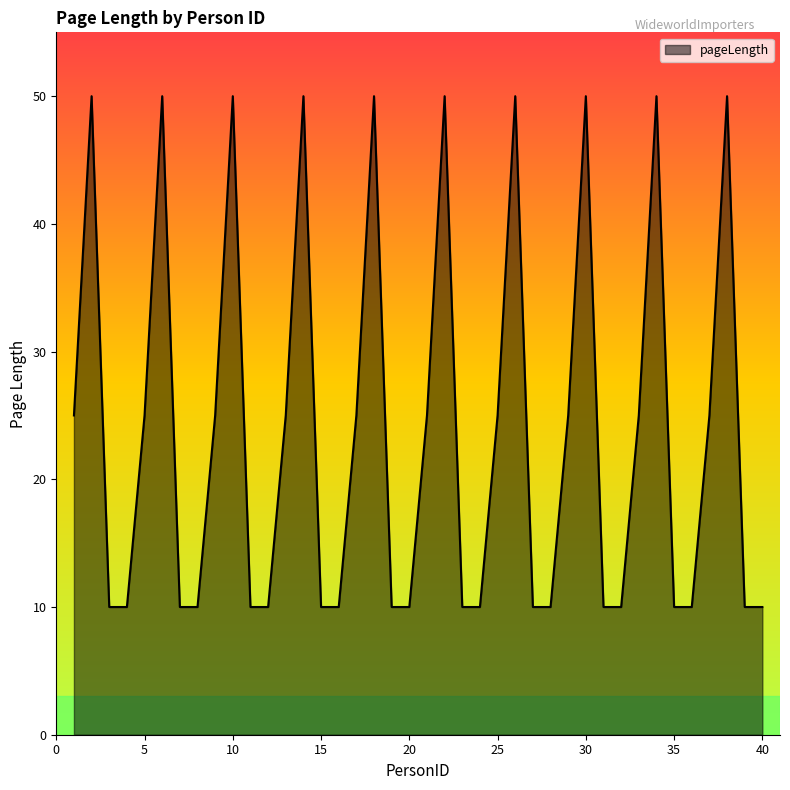

What is the smallest value displayed?

10